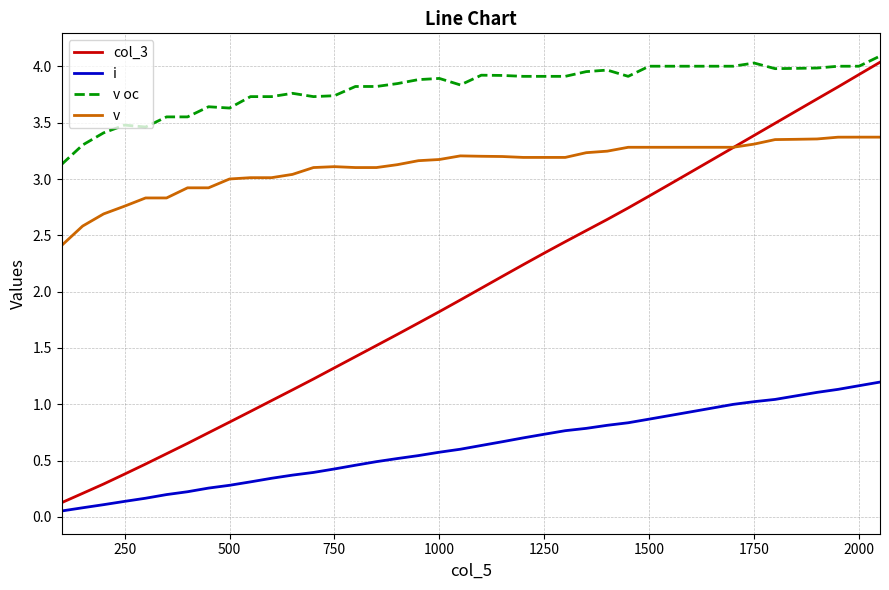

Which series has the widest spread of values?

col_3